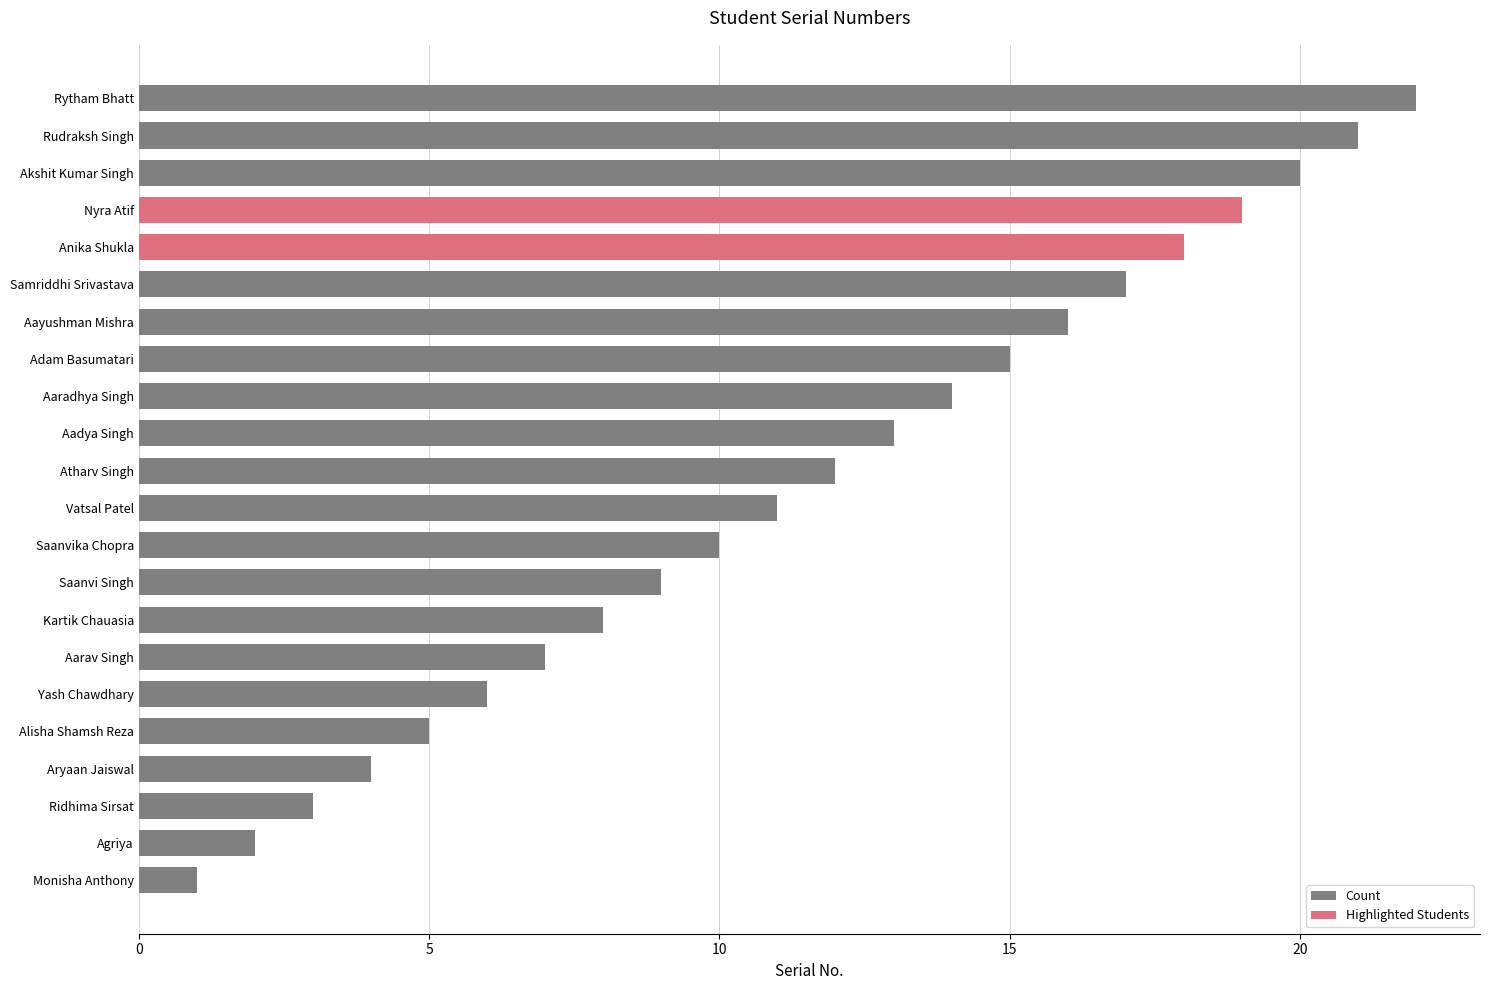

List the labels in order of value, largest first.

Rytham Bhatt, Rudraksh Singh, Akshit Kumar Singh, Nyra Atif, Anika Shukla, Samriddhi Srivastava, Aayushman Mishra, Adam Basumatari, Aaradhya Singh, Aadya Singh, Atharv Singh, Vatsal Patel, Saanvika Chopra, Saanvi Singh, Kartik Chauasia, Aarav Singh, Yash Chawdhary, Alisha Shamsh Reza, Aryaan Jaiswal, Ridhima Sirsat, Agriya, Monisha Anthony